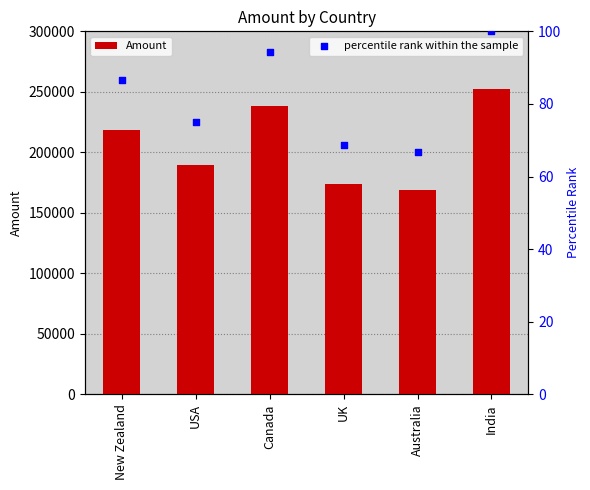

What are all the series names shown in the legend?

Amount, percentile rank within the sample